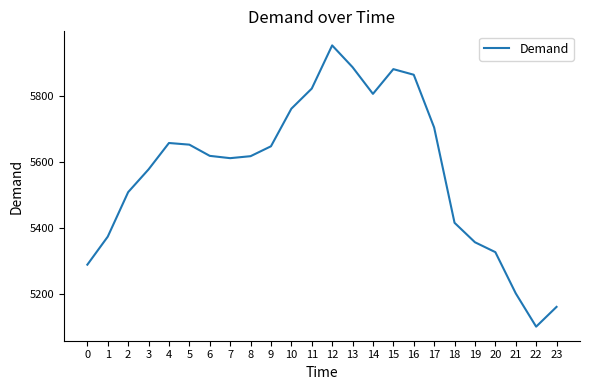

What is the change in value from 7 to 20?

-285